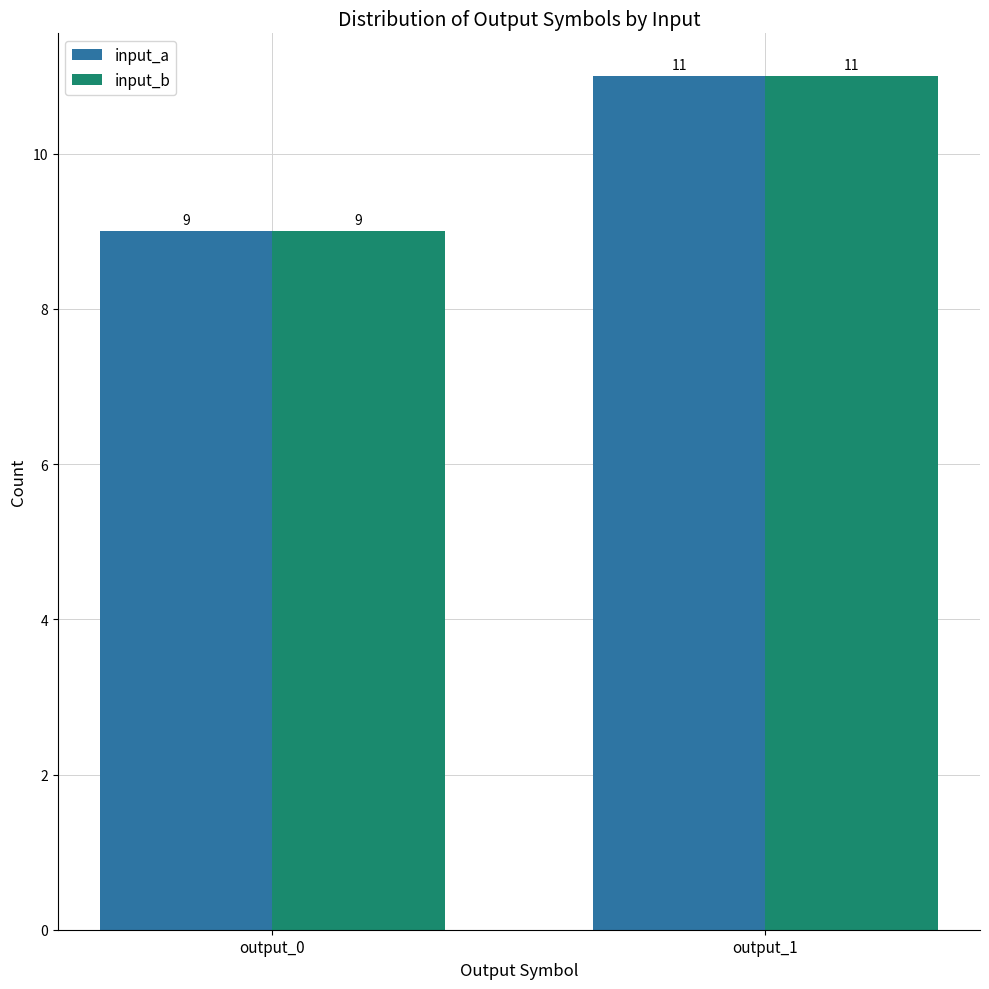

What is the difference between the maximum and minimum values in the input_a series?

2